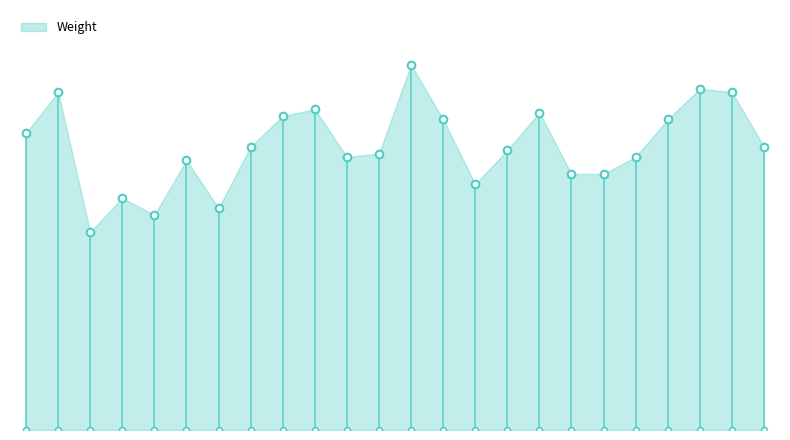

Approximately how many times larger is the value at 24 compared to 52?

1.2